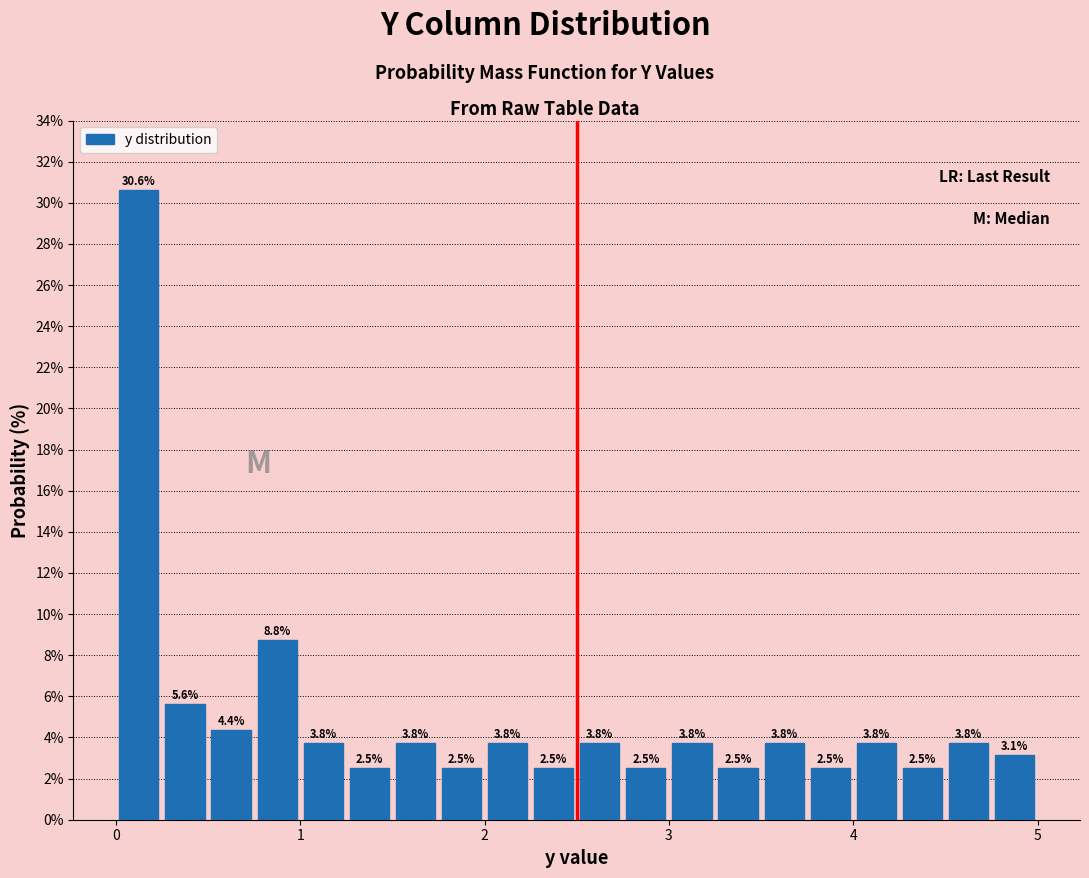

Around what value on the x-axis is the tallest bar? Give the approximate position of its centre, as read against the axis.

0.1